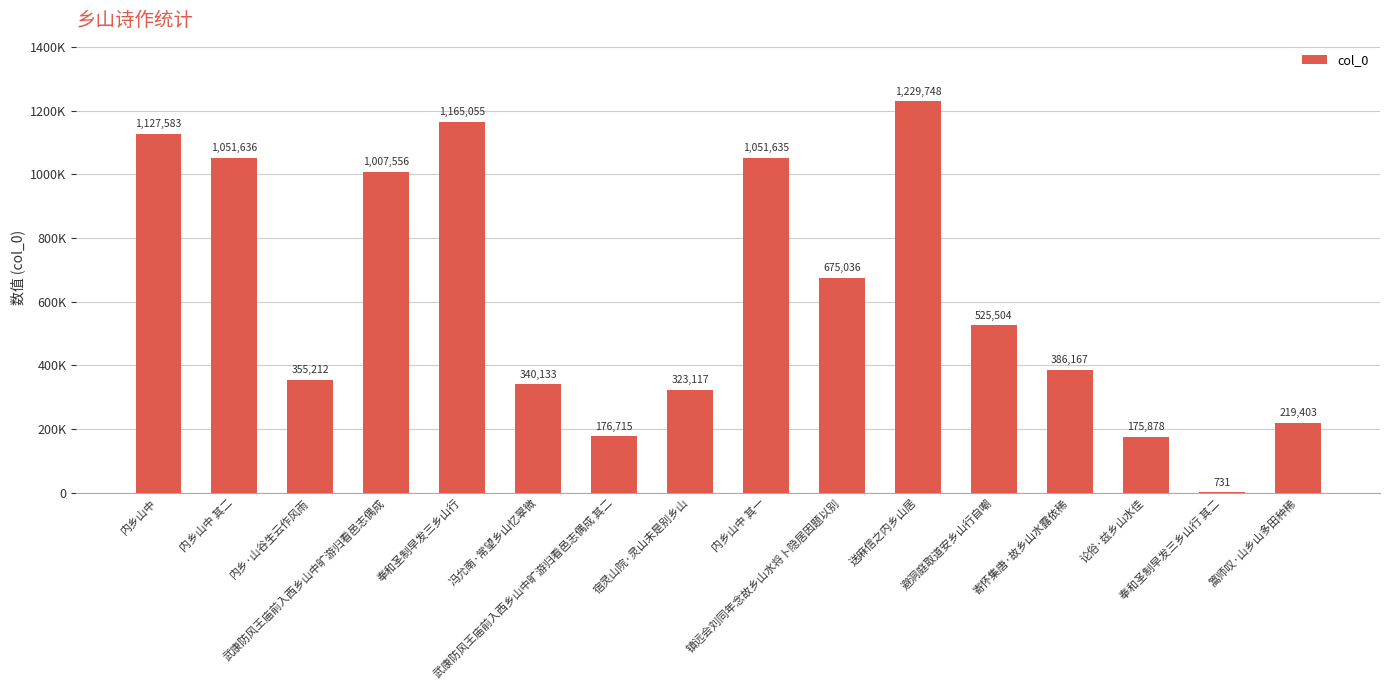

Reading left to right, list all the values displayed in this chart.

内乡山中=1127583	内乡山中 其二=1051636	内乡·山谷生云作风雨=355212	武康防风王庙前入西乡山中旷游归看邑志偶成=1007556	奉和圣制早发三乡山行=1165055	冯允南·常望乡山忆翠微=340133	武康防风王庙前入西乡山中旷游归看邑志偶成 其二=176715	宿灵山院·灵山未是别乡山=323117	内乡山中 其一=1051635	镇远会刘同年念故乡山水将卜隐居因题以别=675036	送麻信之内乡山居=1229748	避洞庭取道安乡山行自嘲=525504	寄怀集唐·故乡山水露依稀=386167	论俗·兹乡山水佳=175878	奉和圣制早发三乡山行 其二=731	篙师叹·山乡山多田种稀=219403